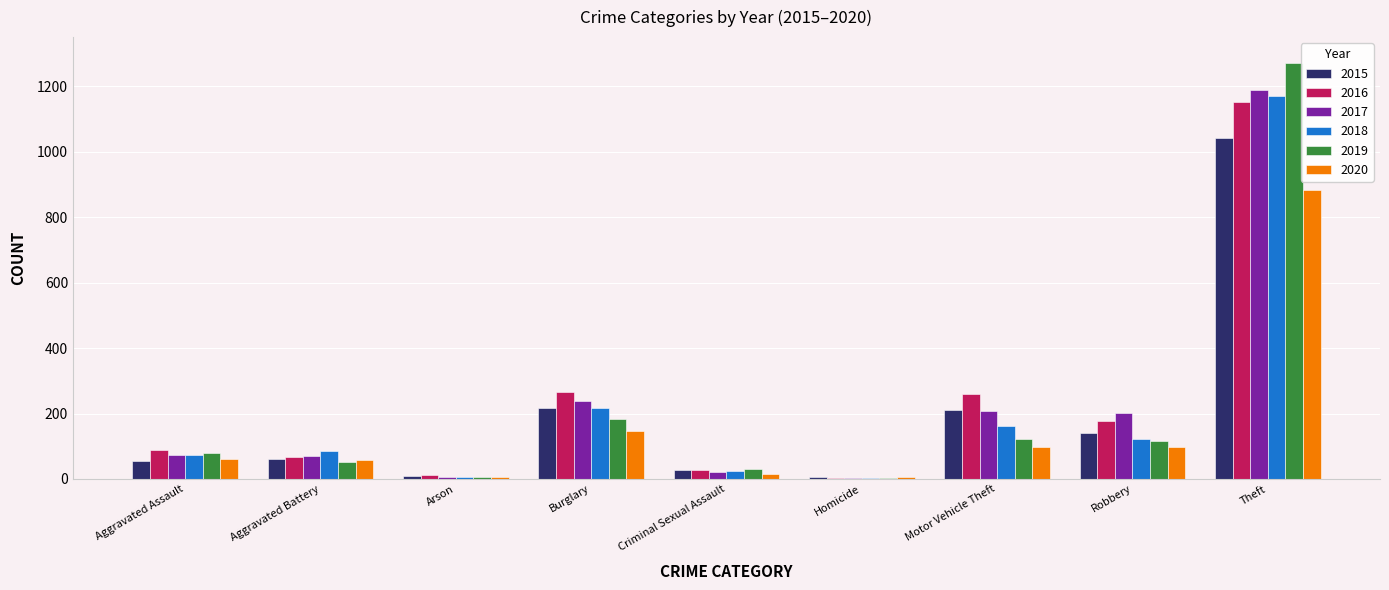

What is the sum of all 2020 values?

1372